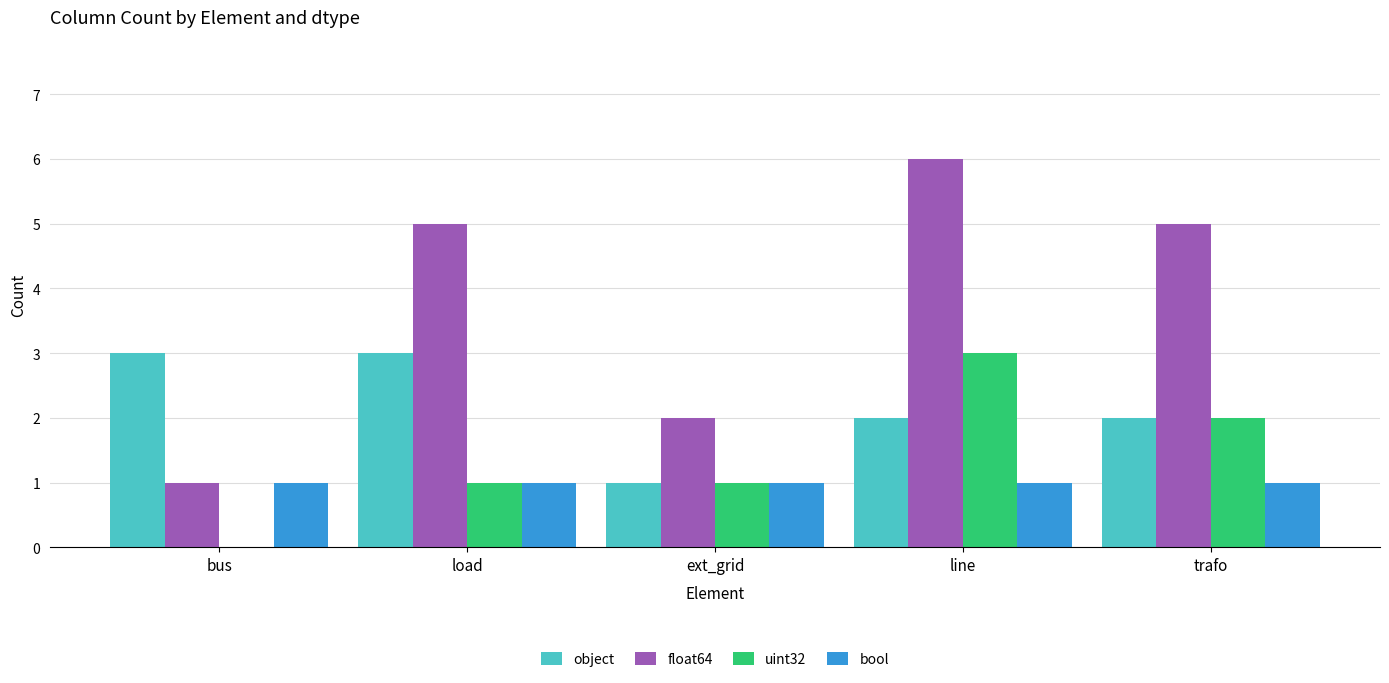

What is the highest value of the float64 series?

6